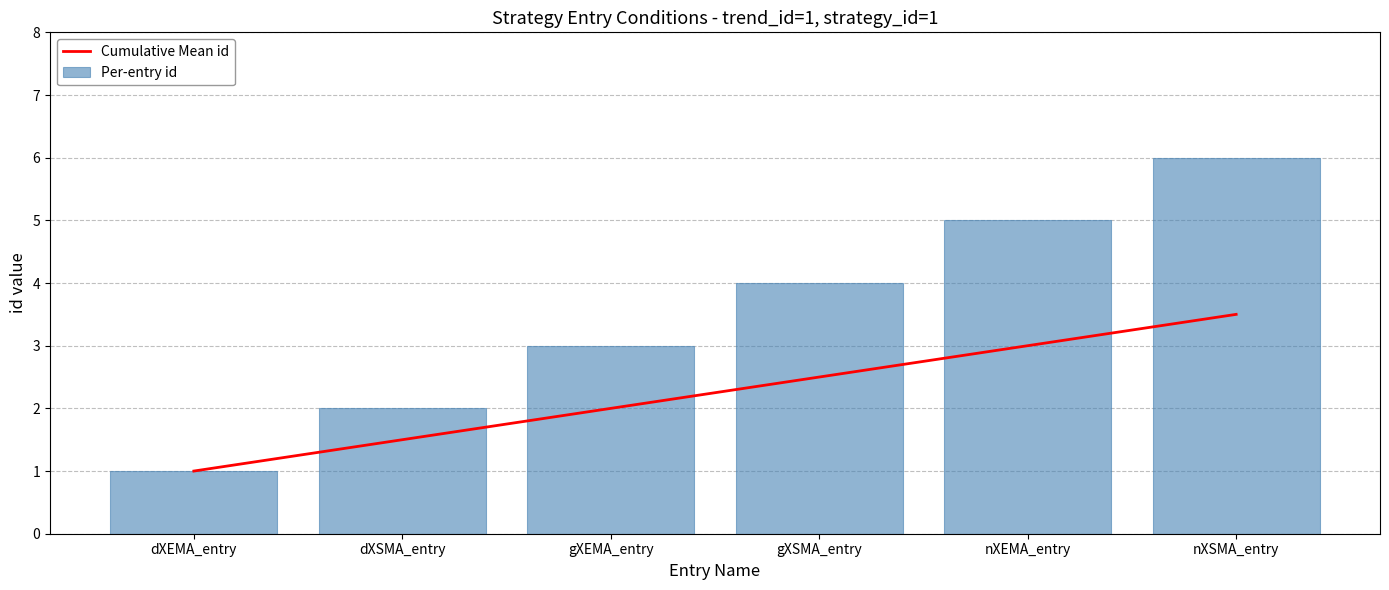

At which label is Per-entry id closest to 3?

gXEMA_entry